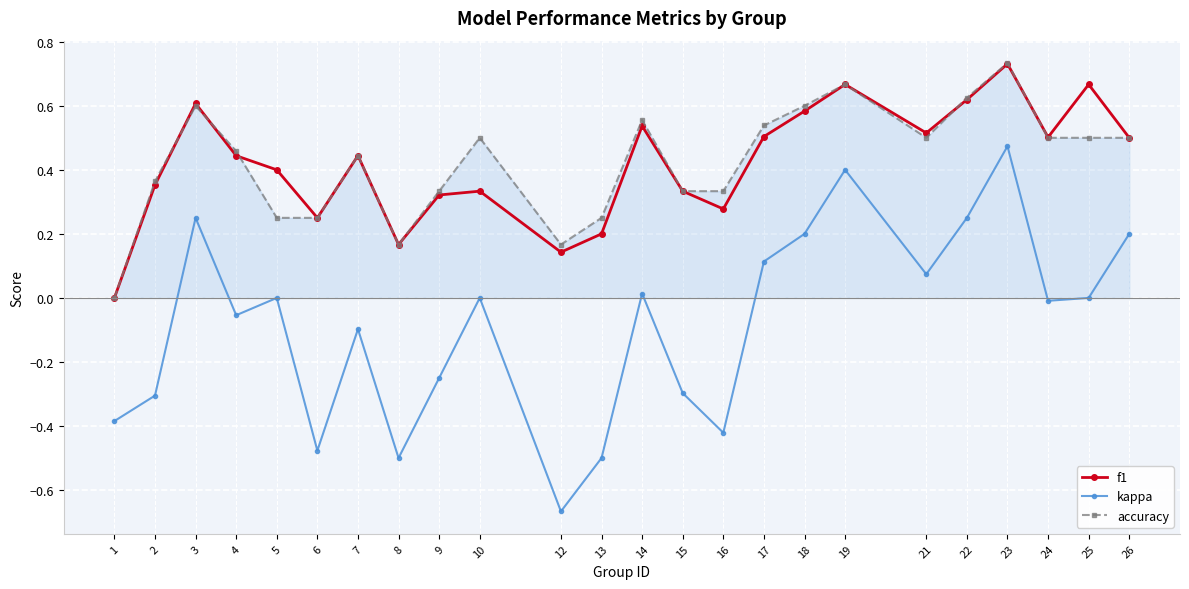

How many positive values does the f1 series have?

23